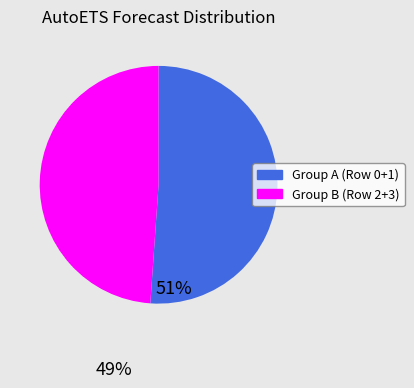

How many slices are in this pie chart?

2